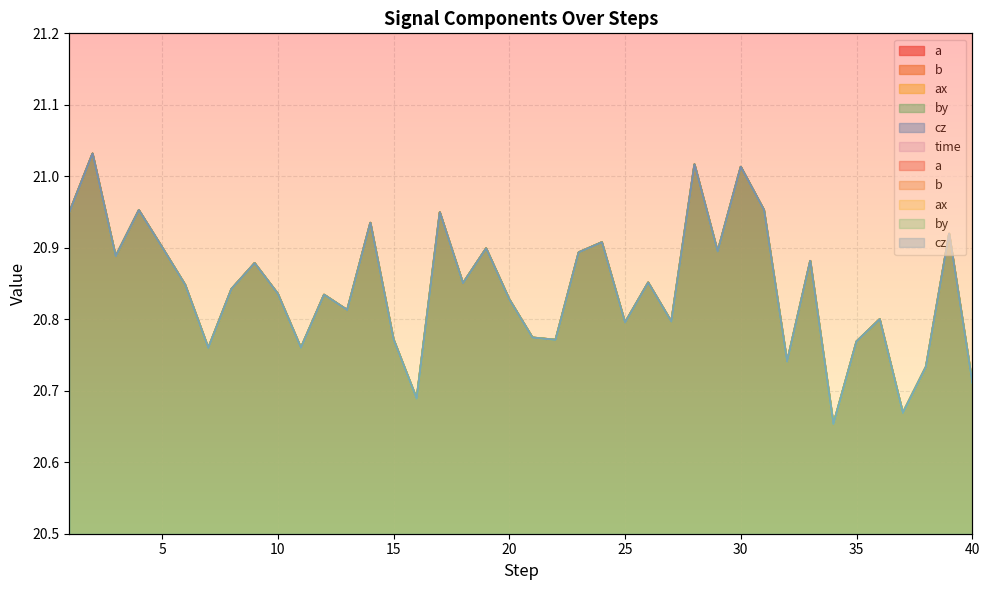

At which label does ax reach its minimum?

34